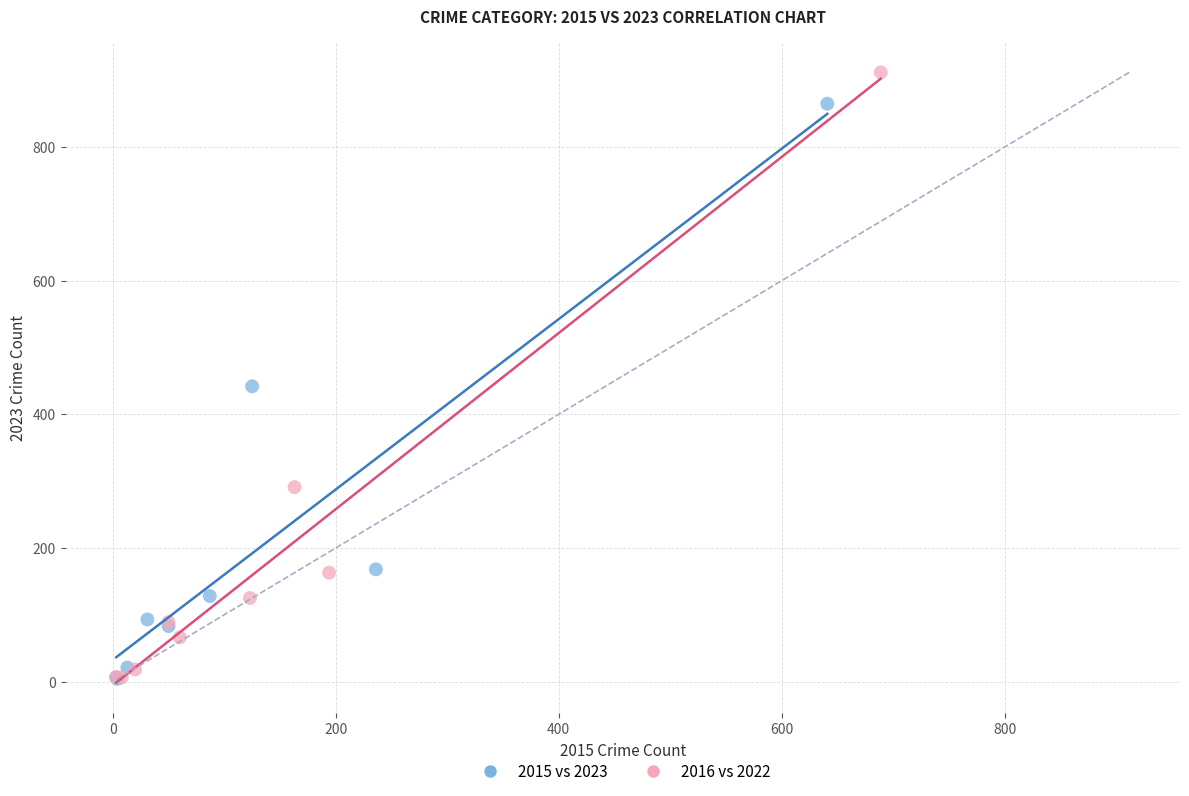

Which series has the widest spread of Y values?

2016 vs 2022